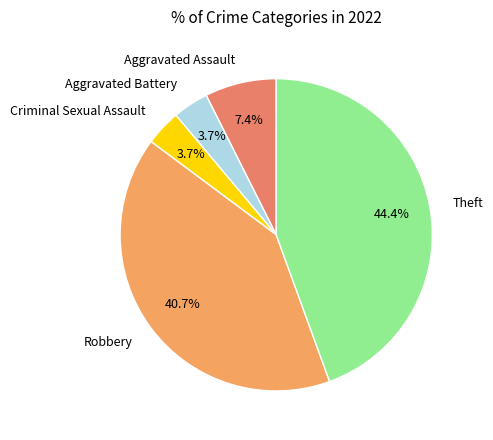

To the nearest percent, what is the combined percentage of Robbery and Theft?

85%